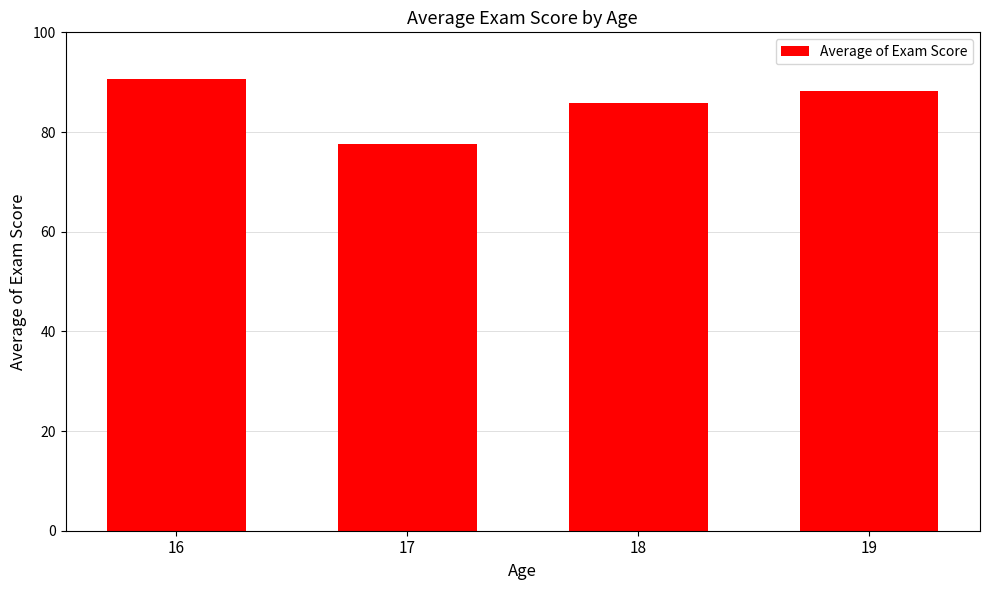

What value does the data have at 19?

88.2